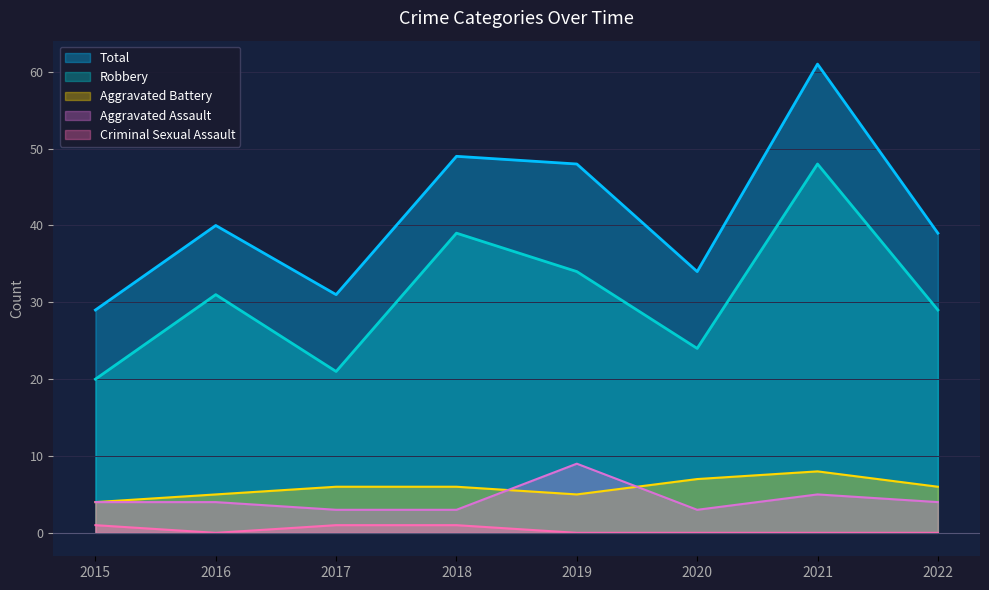

At which category does the chart reach its minimum across all series?

2016